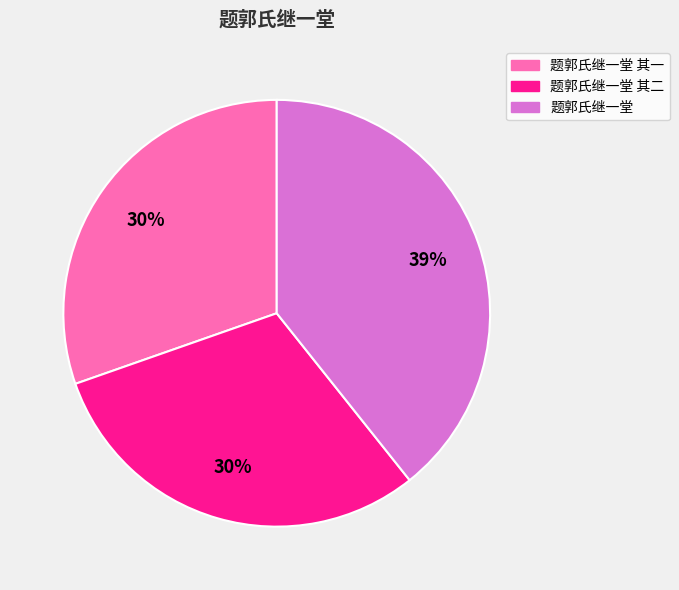

Between 题郭氏继一堂 and 题郭氏继一堂 其二, which is larger?

题郭氏继一堂